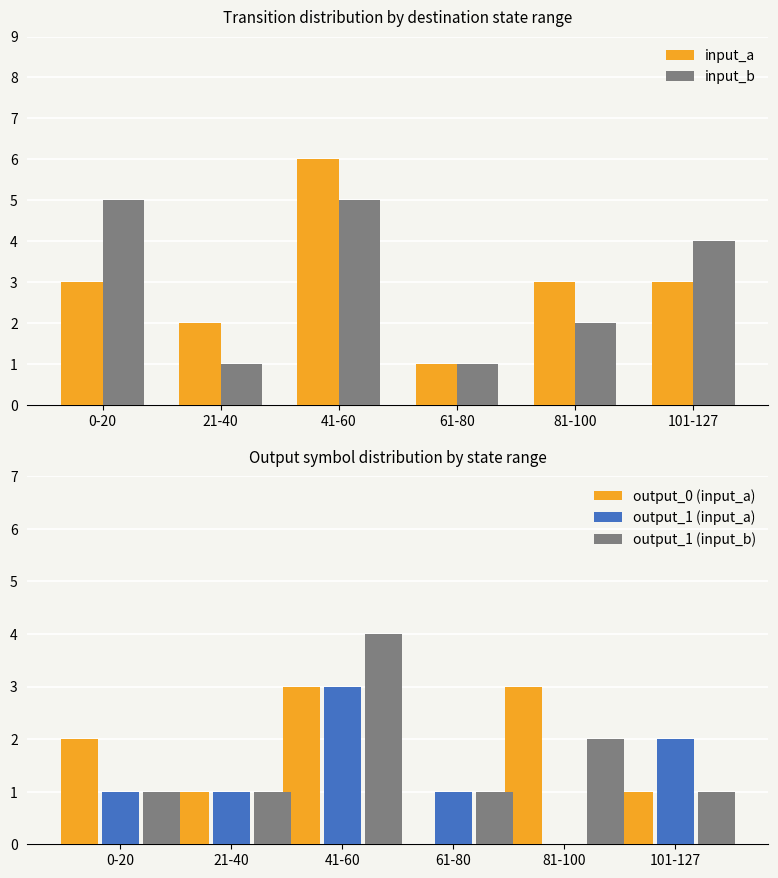

Which series changed the most between 0-20 and 101-127?

input_b